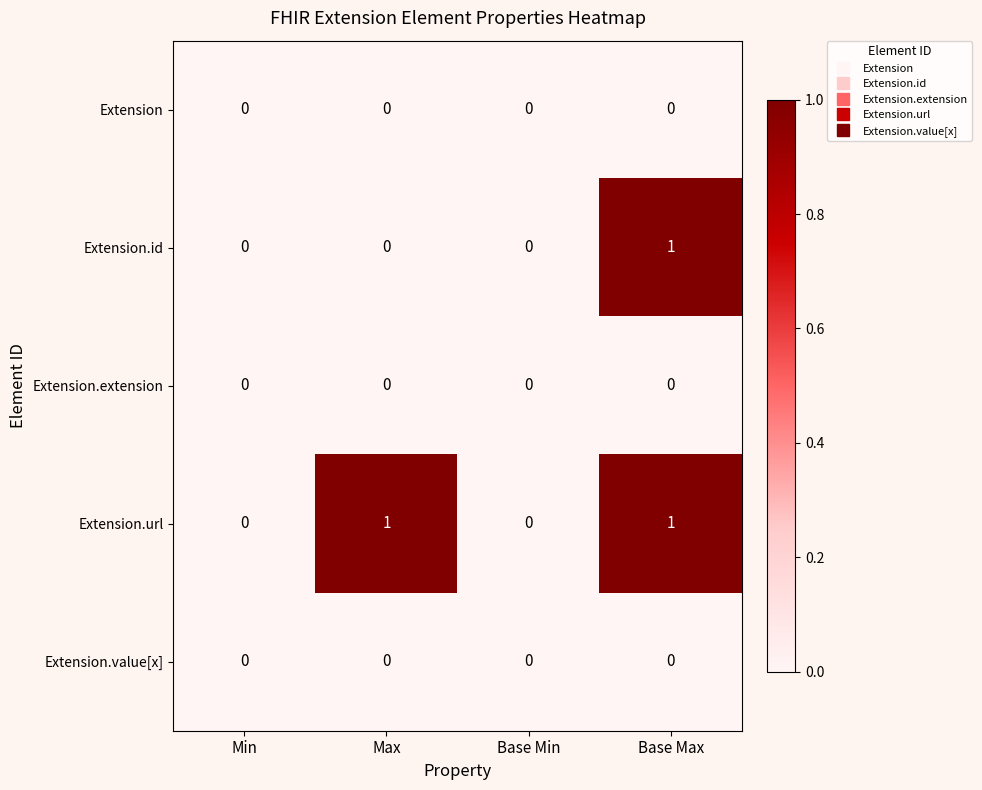

Count the number of data series in this chart.

5